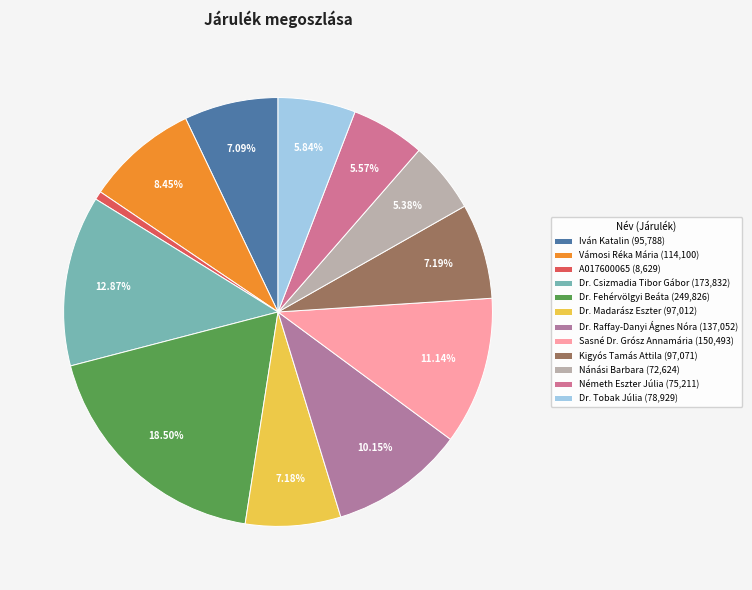

The Iván Katalin slice represents 18% of the pie. True or false?

False